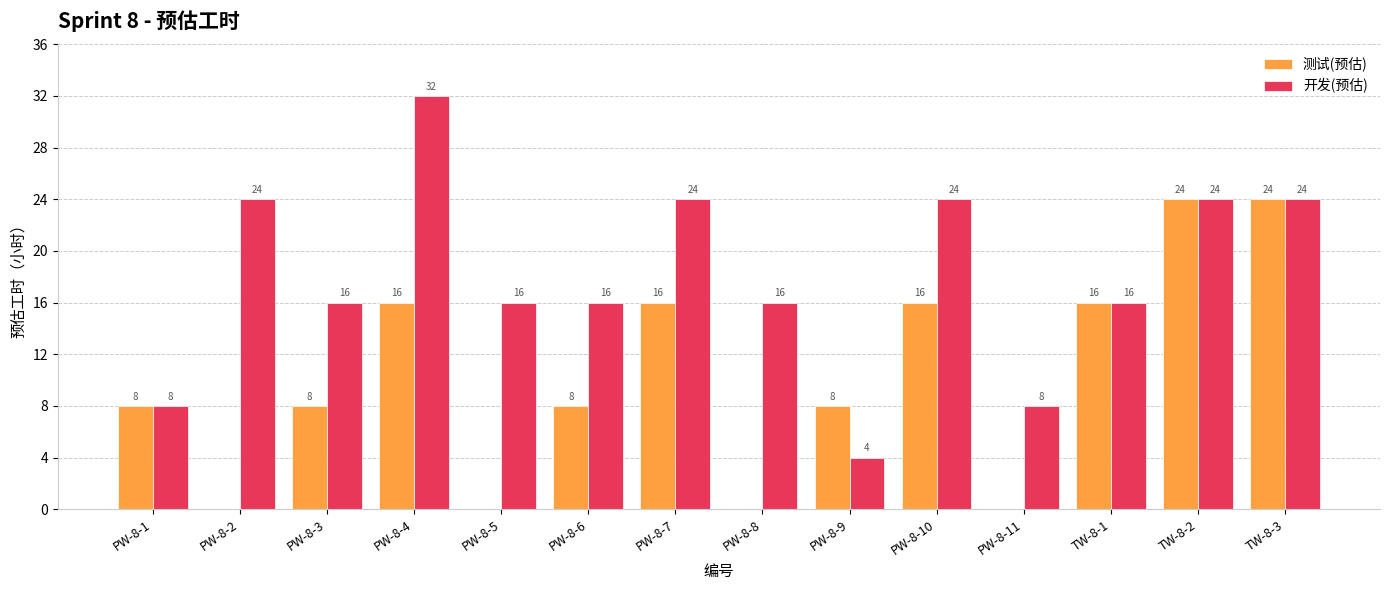

Is it true that 开发(预估) equals 16 at PW-8-6?

True